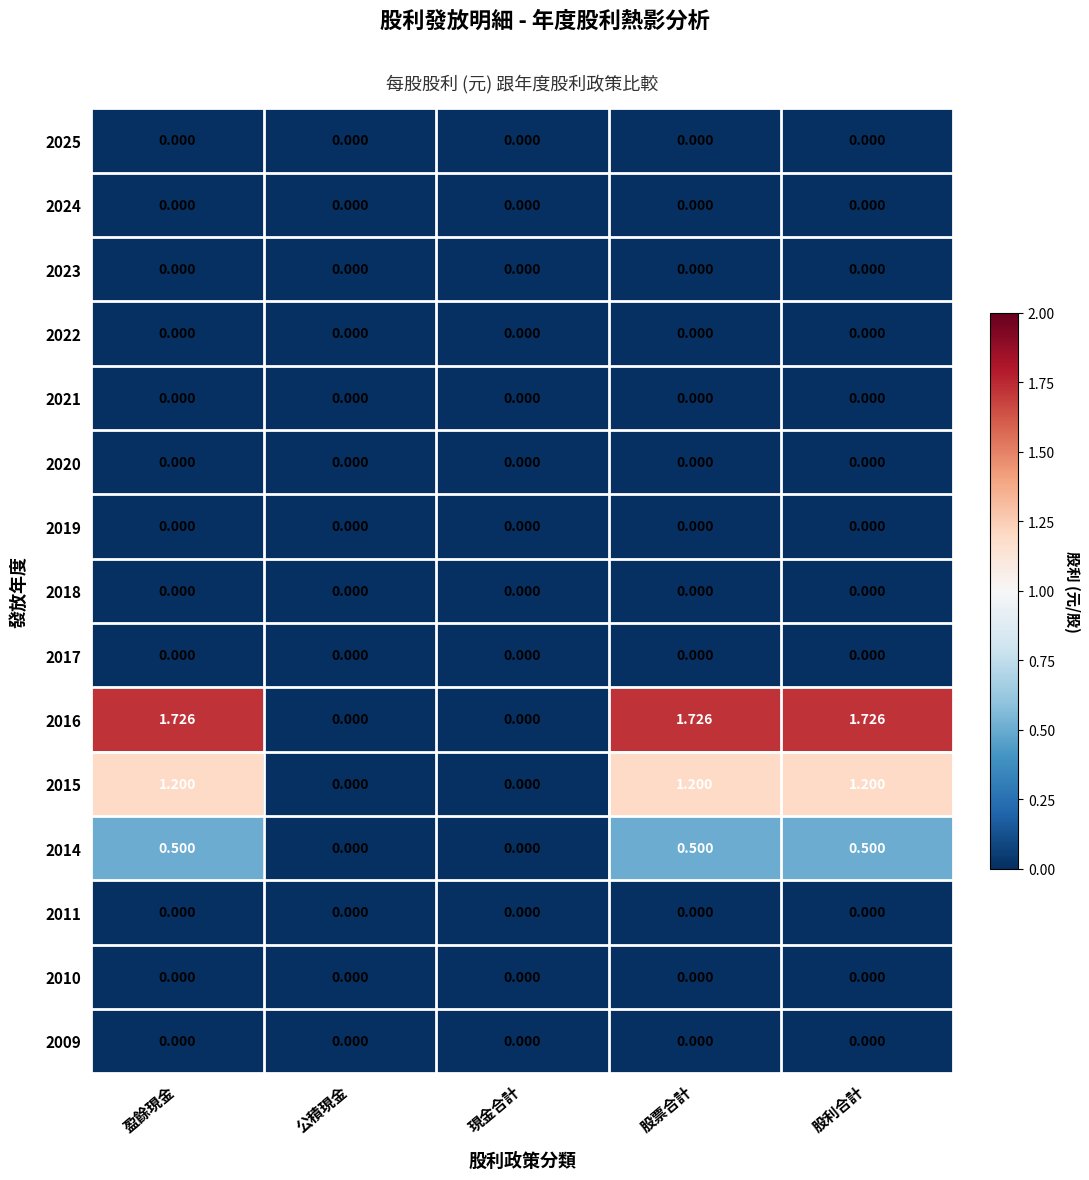

What is the difference between the highest and lowest values at 股利合計?

1.7